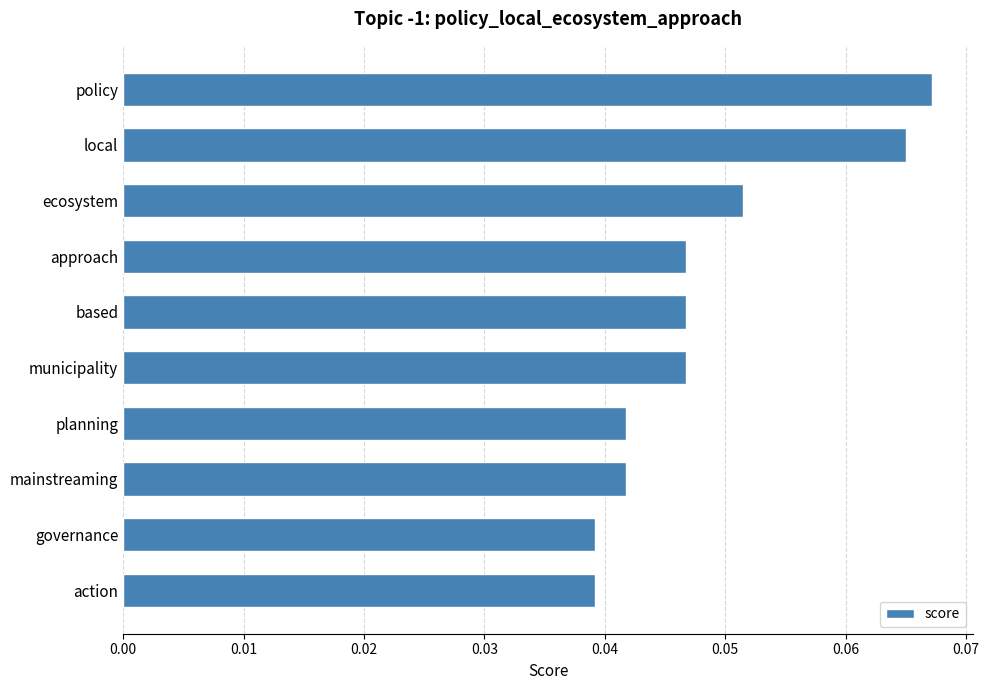

Count the values in the range 0 to 1.

10